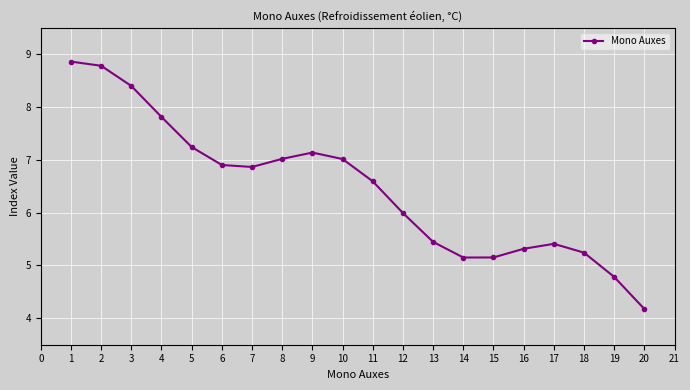

Read the value at 1.

8.9